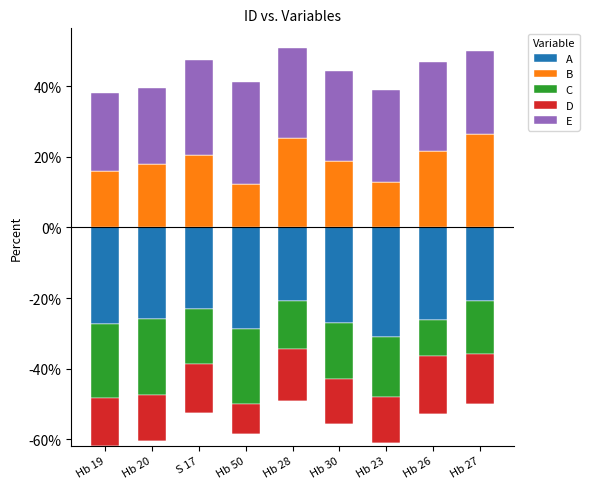

What is the difference between the maximum and minimum values in the B series?

14.0